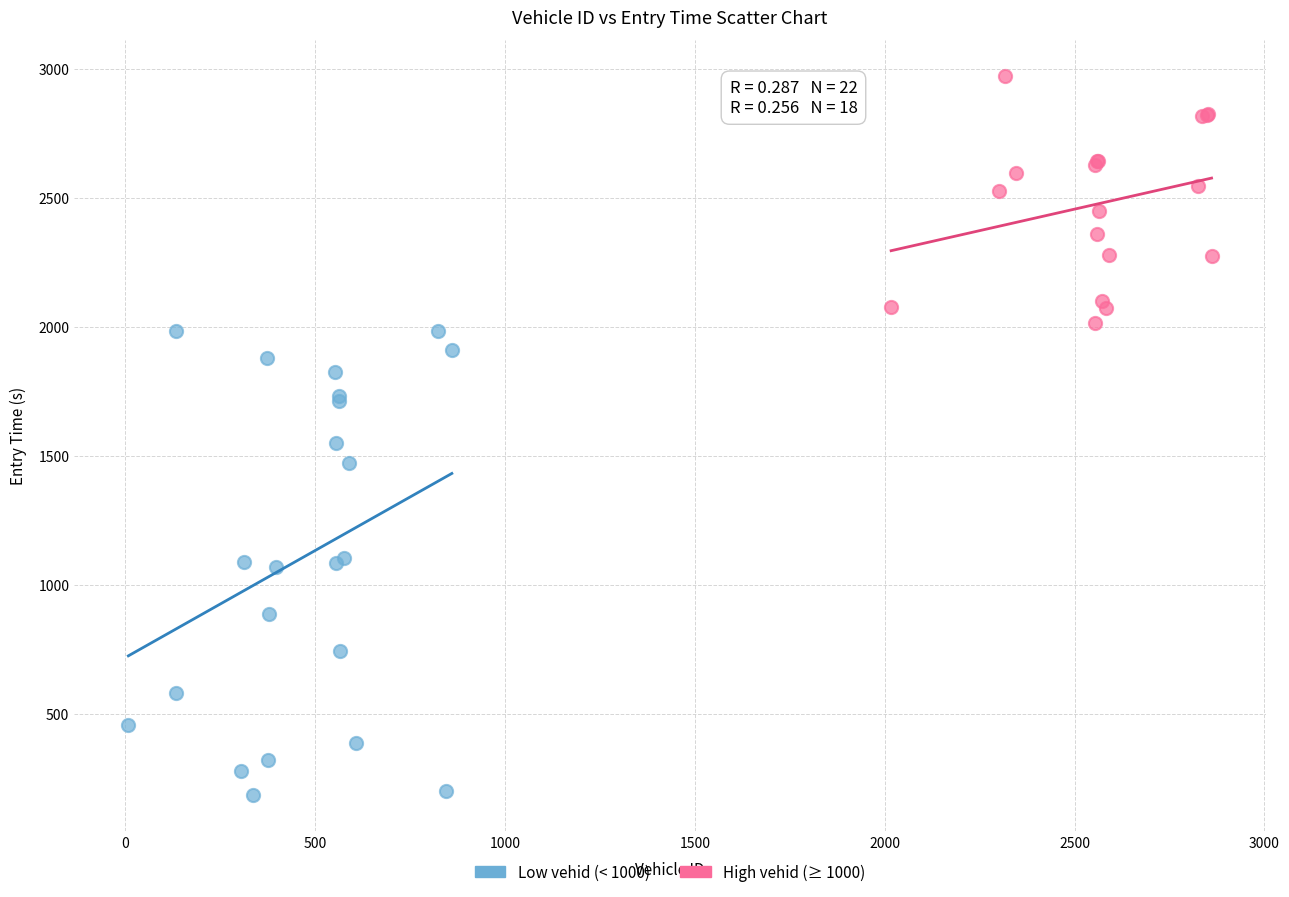

Which series contains the lowest Y value?

Low vehid (< 1000)